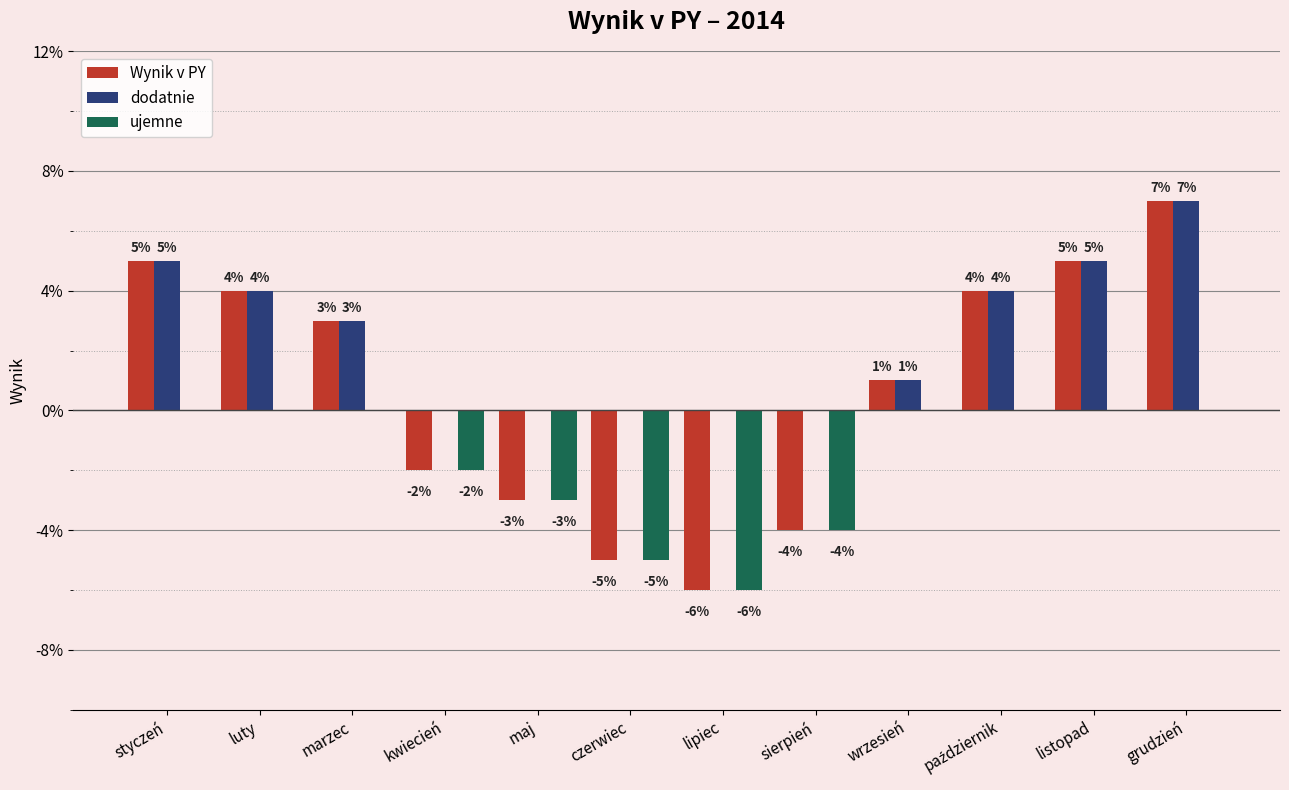

Does the chart contain stacked bars?

No